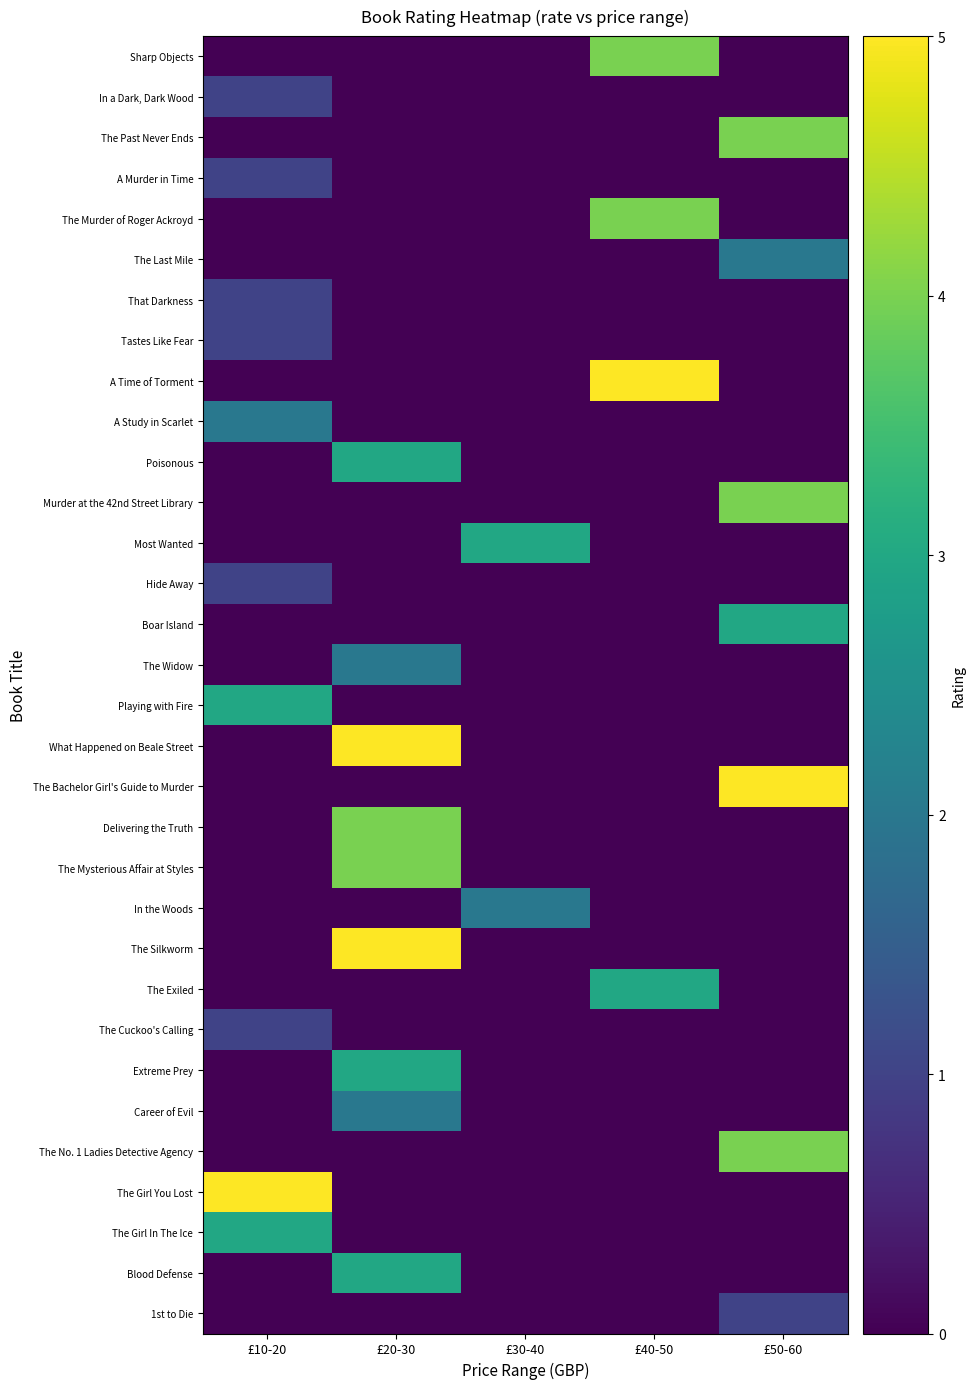

True or false: The Girl In The Ice has a value of -2 at £50-60.

False